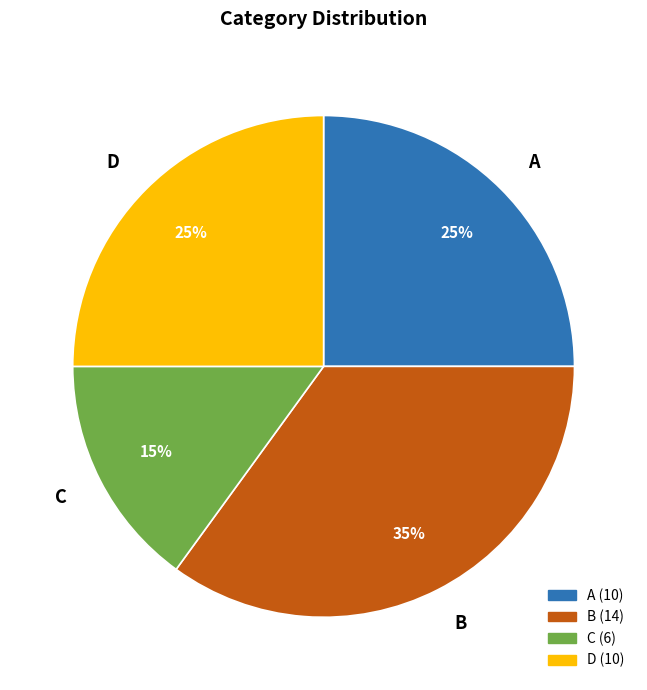

How many segments does this pie chart have?

4